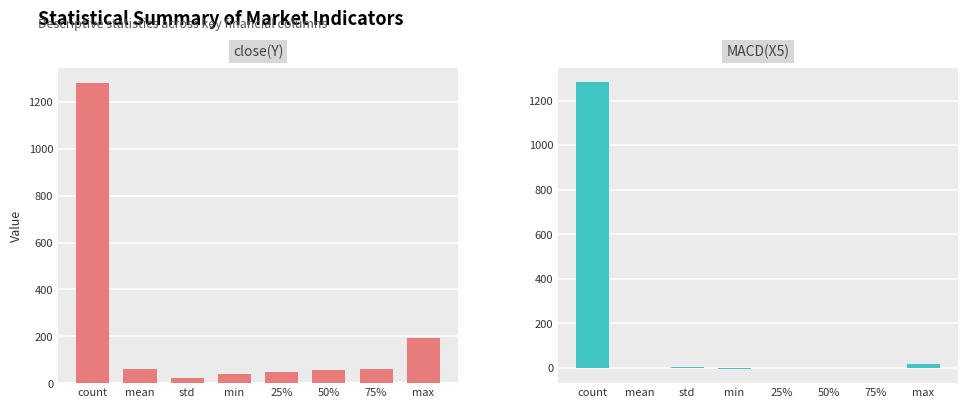

What is the average value of the MACD(X5) series?

162.4